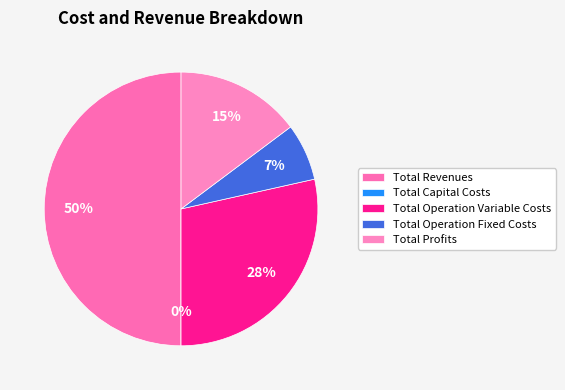

Count the number of slices in the pie.

5